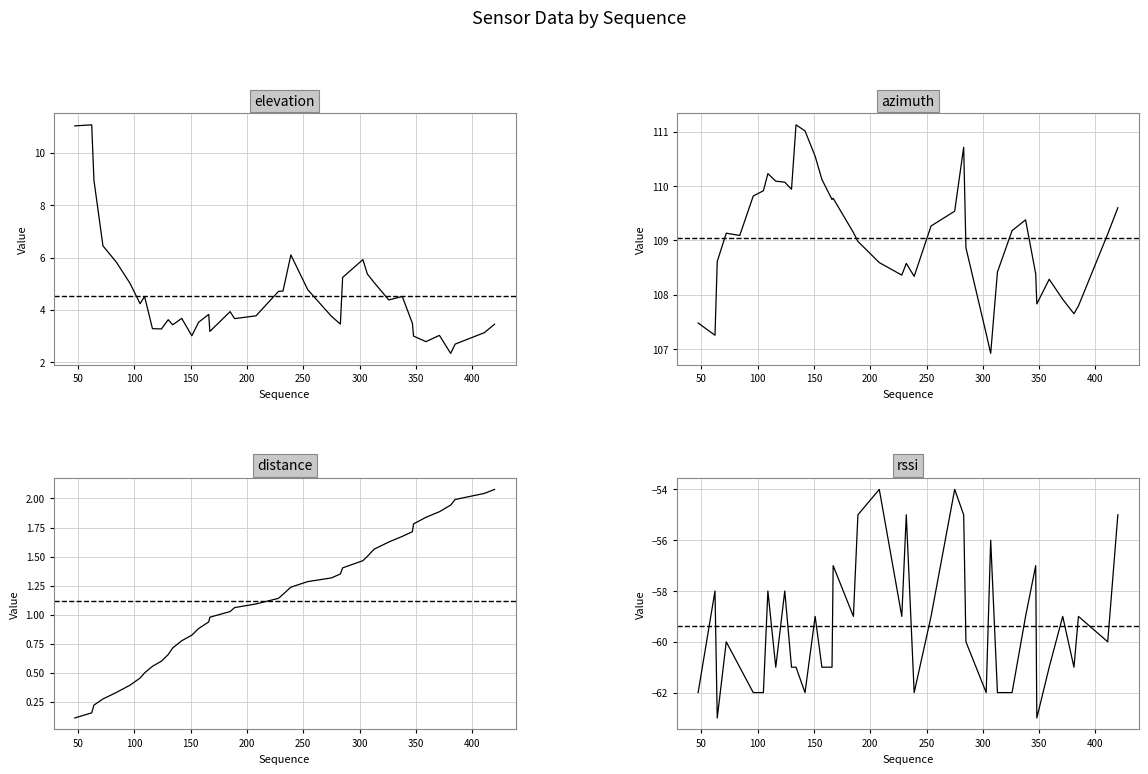

In azimuth, how many points are lower than both neighbors (excluding endpoints)?

9